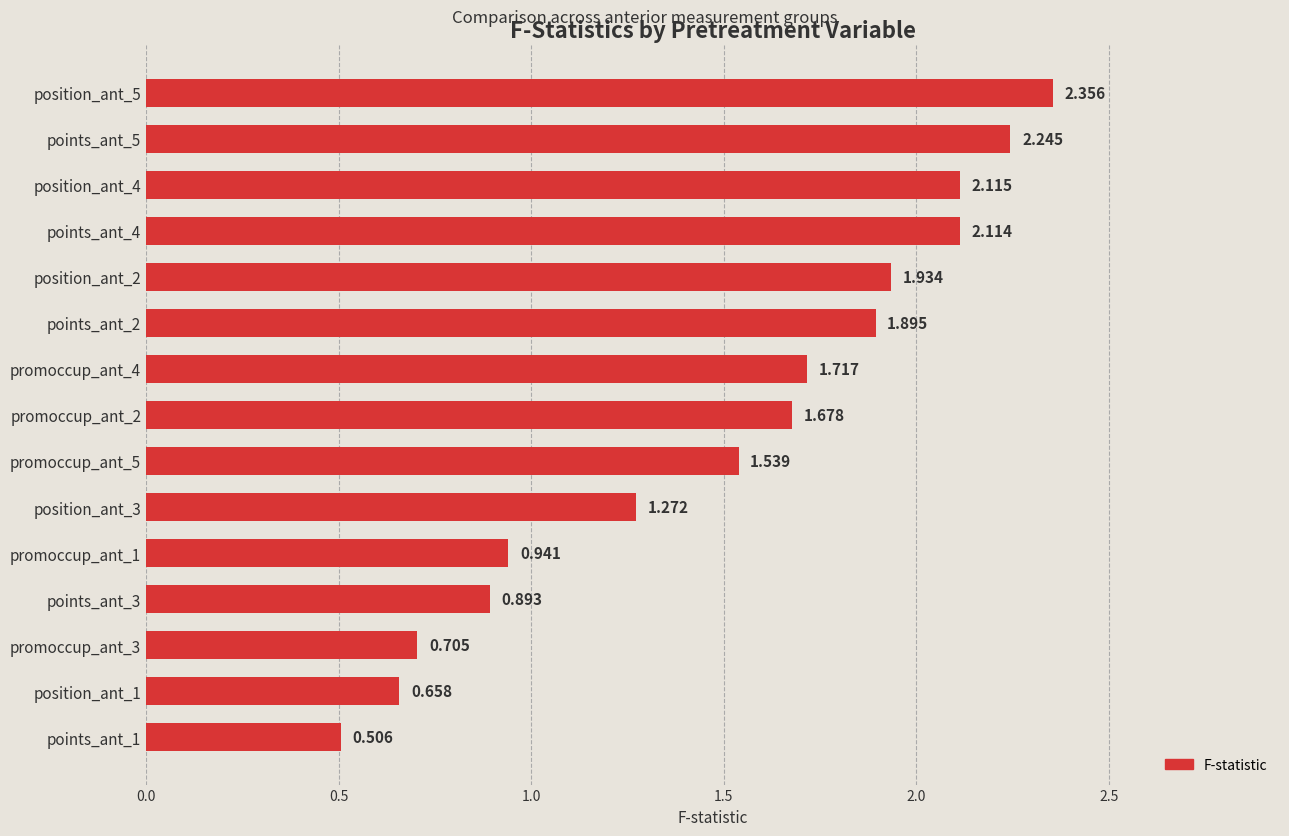

What is the maximum value shown in the chart?

2.4